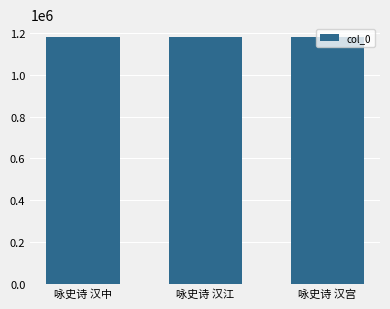

What is the label of the 1st bar from the right?

咏史诗 汉宫